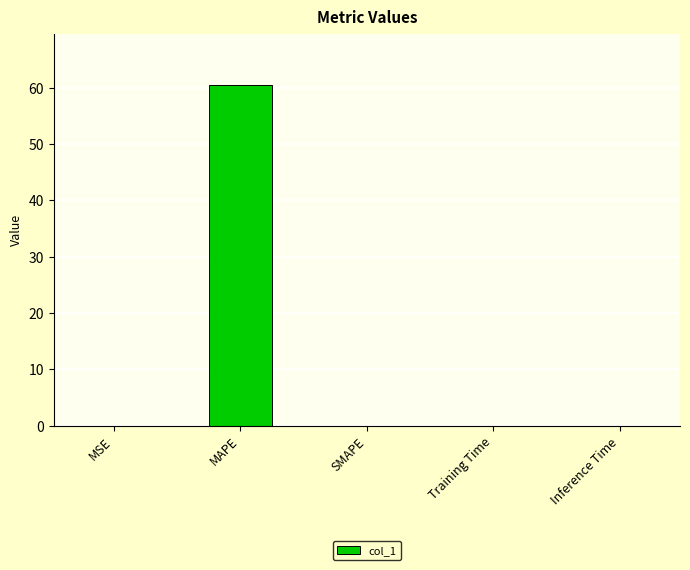

Read the value at MAPE.

60.5